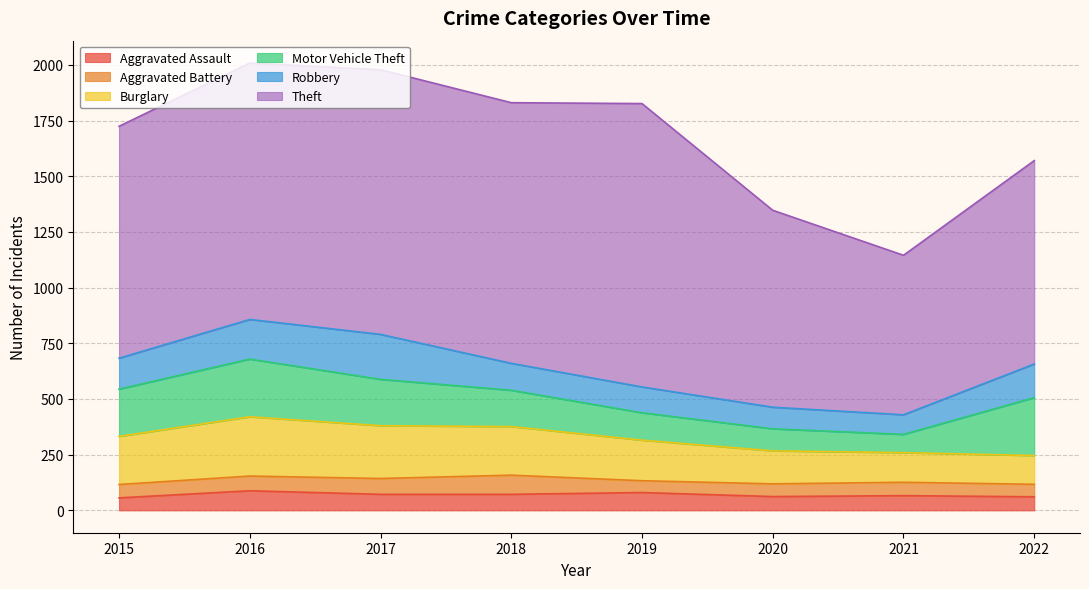

What is the approximate value of Theft at 2019?

1272